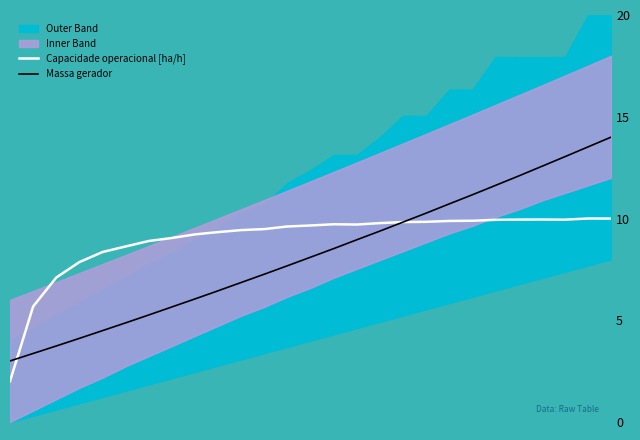

True or false: Capacidade operacional [ha/h] and Massa gerador intersect in this chart.

True